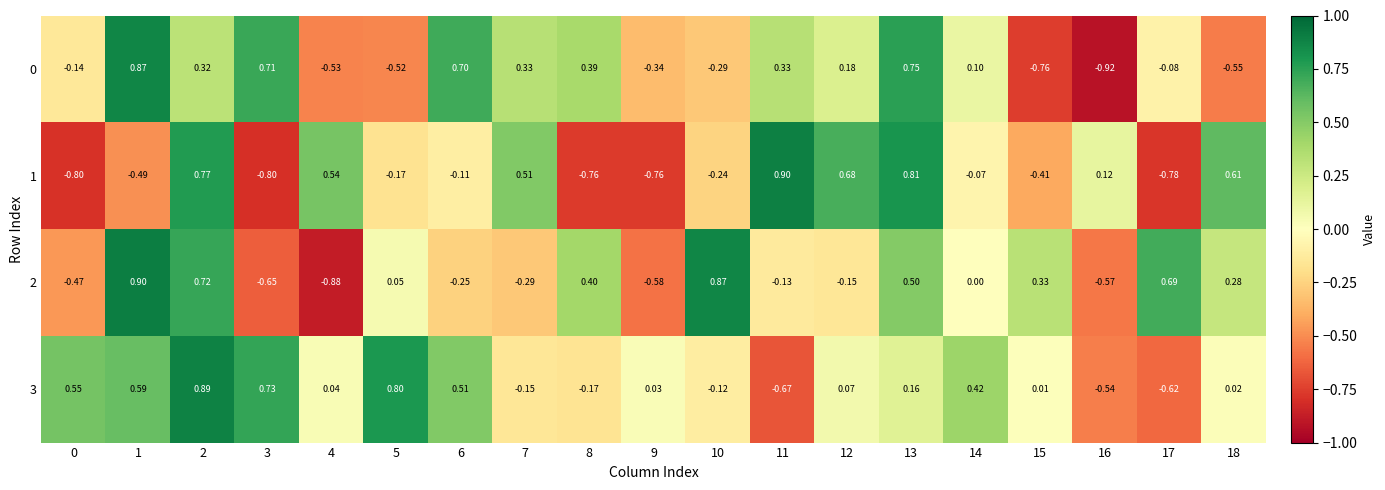

Is the value of 2 at 12 greater than the value of 0 at 15?

Yes